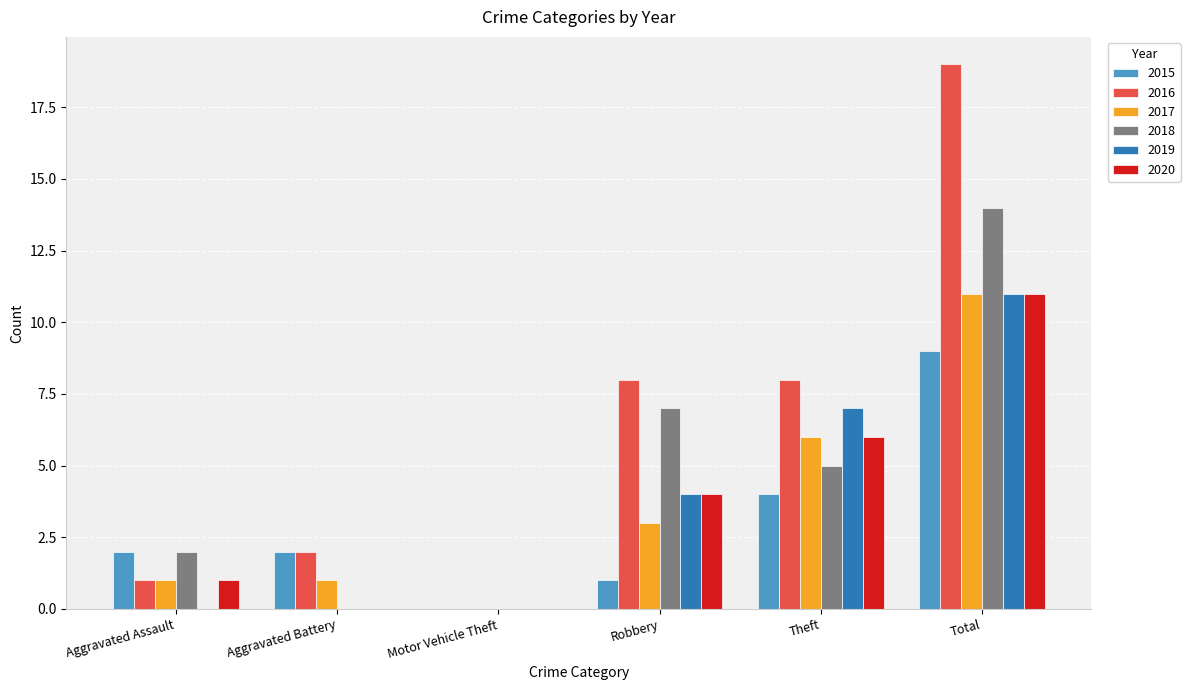

Reading right to left, extract all data points from this chart.

2015: Total=9	Theft=4	Robbery=1	Motor Vehicle Theft=0	Aggravated Battery=2	Aggravated Assault=2
2016: Total=19	Theft=8	Robbery=8	Motor Vehicle Theft=0	Aggravated Battery=2	Aggravated Assault=1
2017: Total=11	Theft=6	Robbery=3	Motor Vehicle Theft=0	Aggravated Battery=1	Aggravated Assault=1
2018: Total=14	Theft=5	Robbery=7	Motor Vehicle Theft=0	Aggravated Battery=0	Aggravated Assault=2
2019: Total=11	Theft=7	Robbery=4	Motor Vehicle Theft=0	Aggravated Battery=0	Aggravated Assault=0
2020: Total=11	Theft=6	Robbery=4	Motor Vehicle Theft=0	Aggravated Battery=0	Aggravated Assault=1